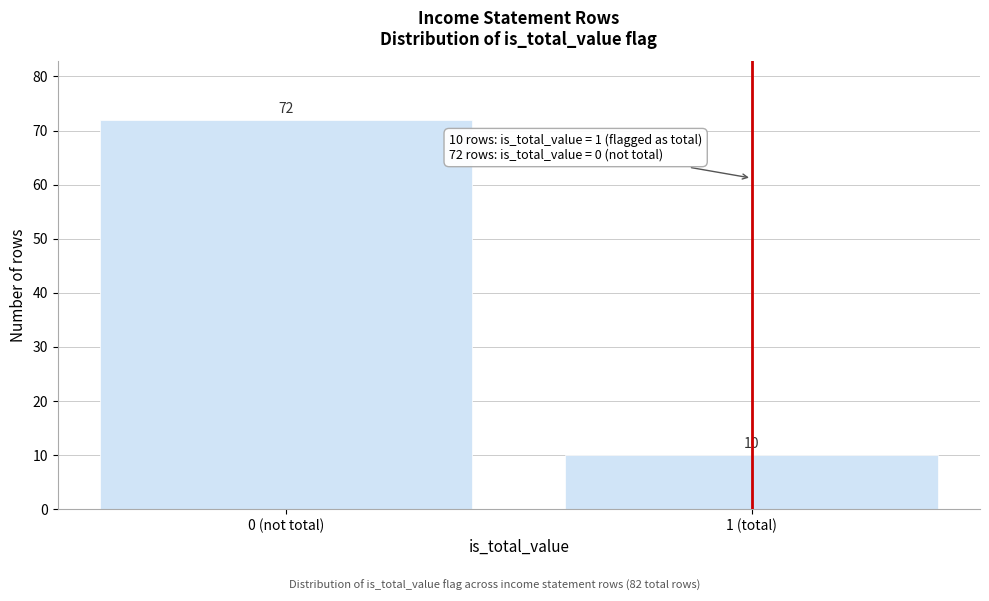

Reading left to right, extract all data points from this chart.

72	10